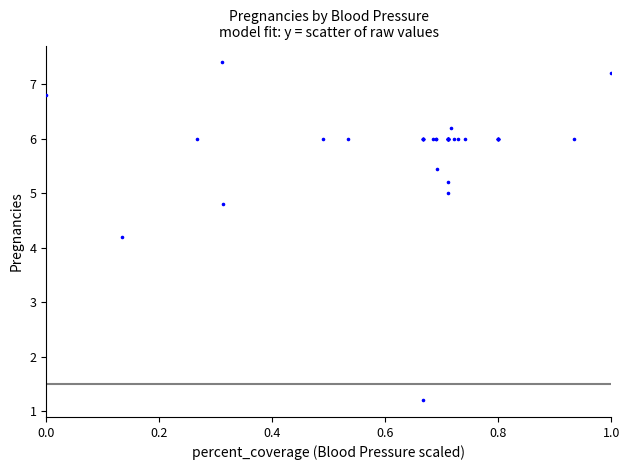

What Y value in the scatter plot is closest to 4?

4.2